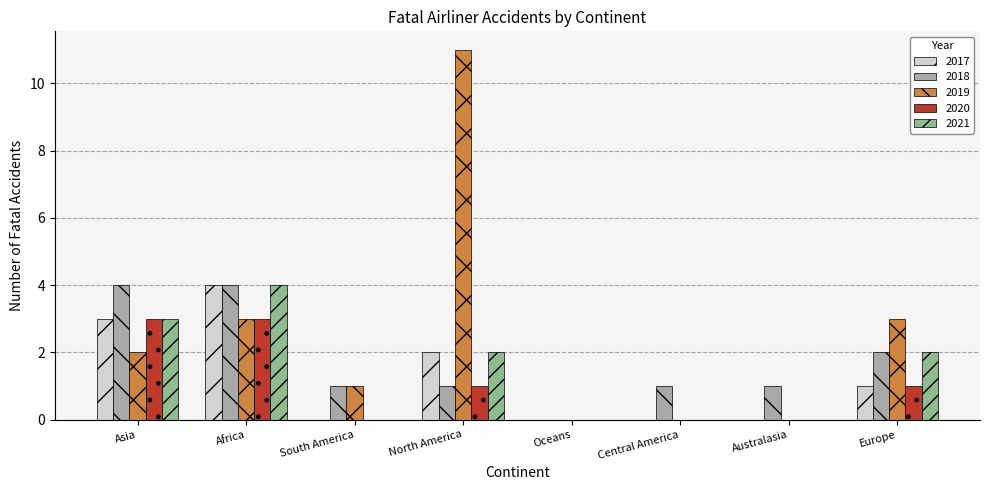

Which series has the largest total across all categories?

2019